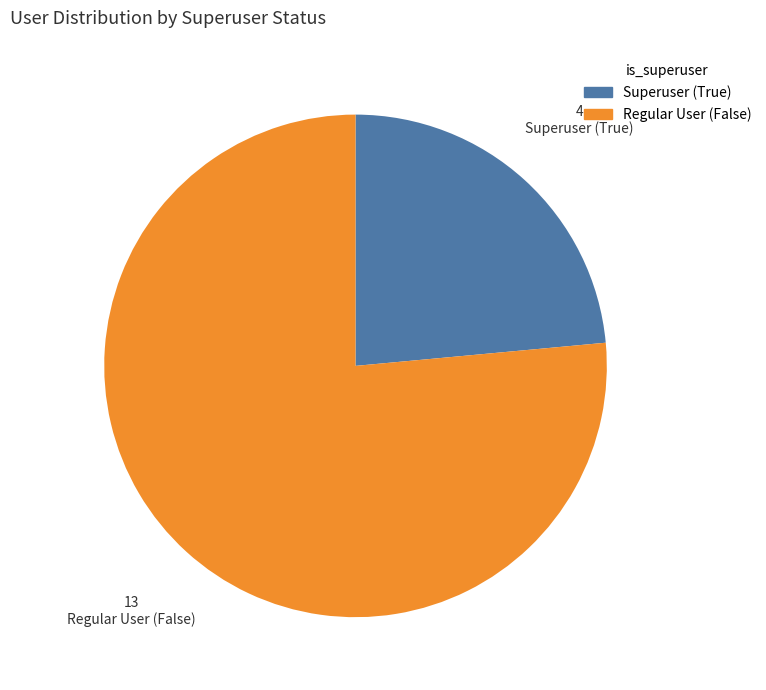

What is the largest slice in the pie chart?

Regular User (False)